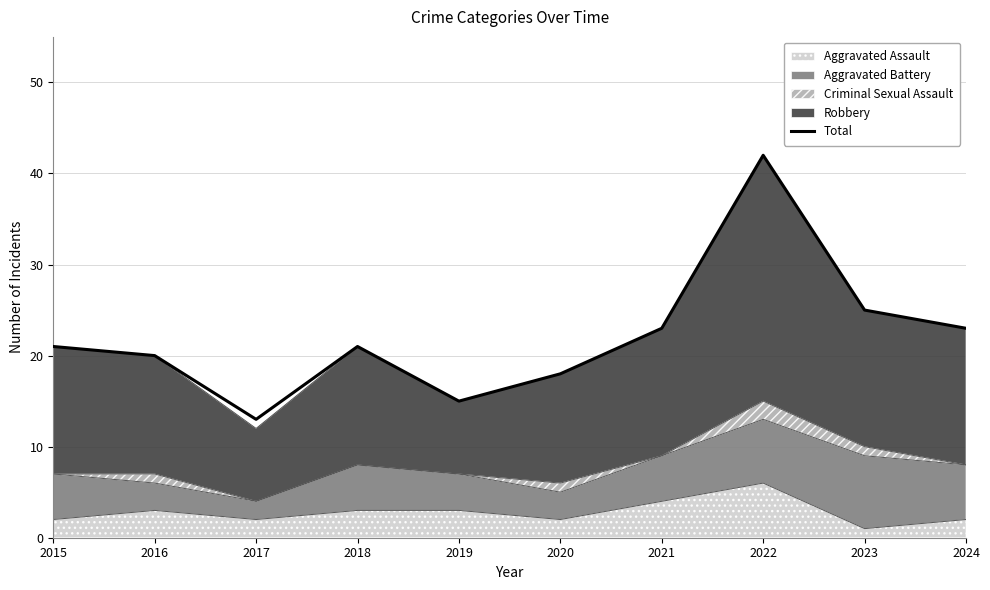

How many values exceed 21?

4